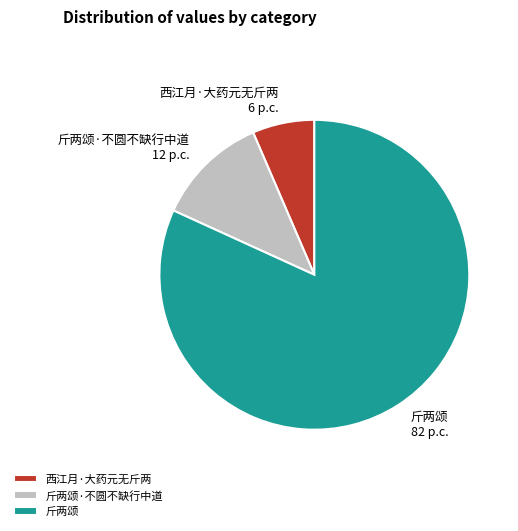

How many segments does this pie chart have?

3